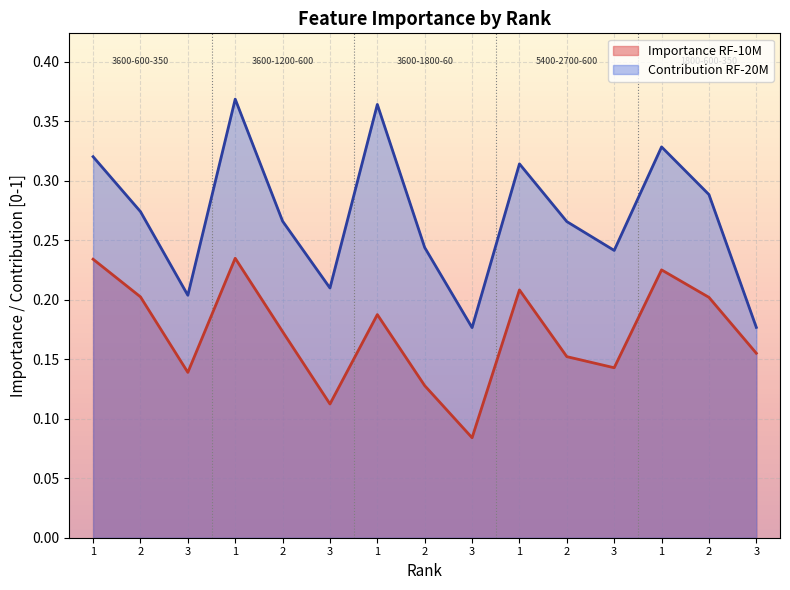

True or false: Contribution RF-20M and Importance RF-10M intersect in this chart.

False